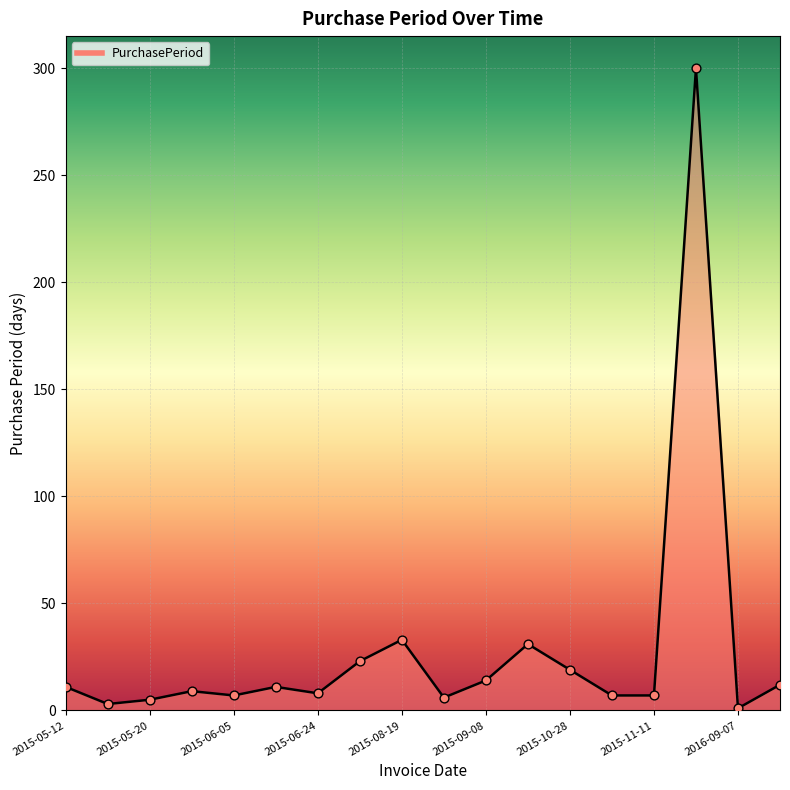

What is the maximum value shown in the chart?

300